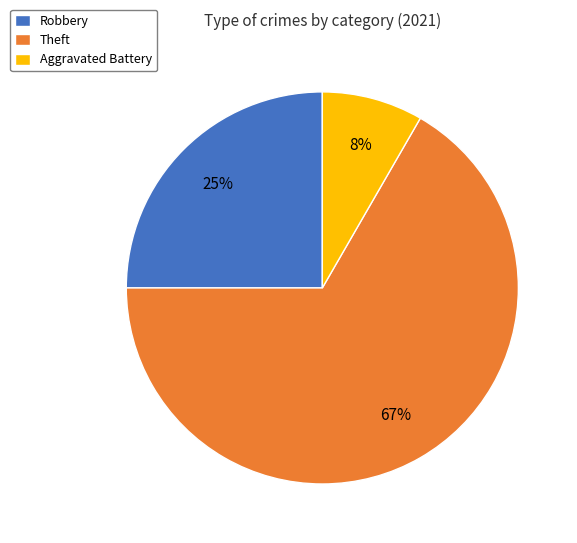

Combined, do Theft and Robbery account for over 50%?

Yes